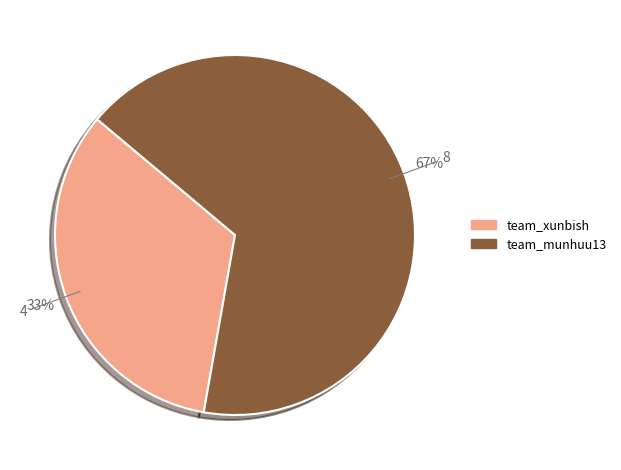

Count the number of slices in the pie.

2